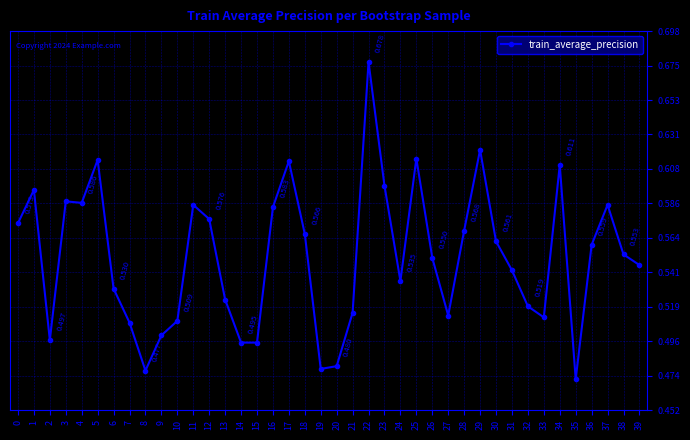

Reading left to right, list all the values displayed in this chart.

0=0.6	1=0.6	2=0.5	3=0.6	4=0.6	5=0.6	6=0.5	7=0.5	8=0.5	9=0.5	10=0.5	11=0.6	12=0.6	13=0.5	14=0.5	15=0.5	16=0.6	17=0.6	18=0.6	19=0.5	20=0.5	21=0.5	22=0.7	23=0.6	24=0.5	25=0.6	26=0.6	27=0.5	28=0.6	29=0.6	30=0.6	31=0.5	32=0.5	33=0.5	34=0.6	35=0.5	36=0.6	37=0.6	38=0.6	39=0.5